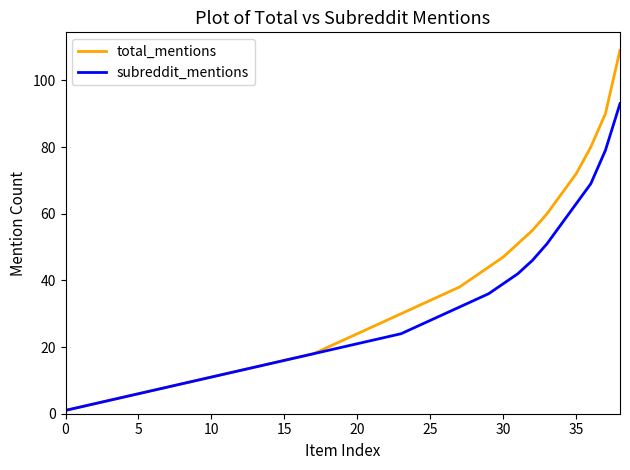

What is the smallest value displayed?

1